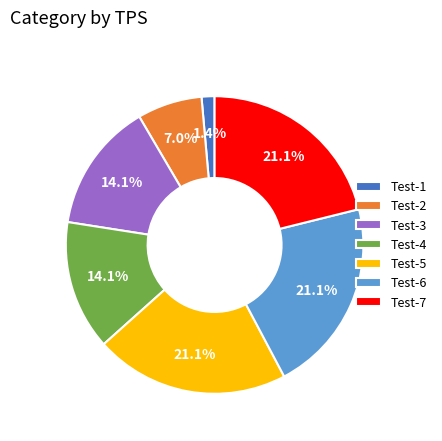

To the nearest percent, what portion does Test-4 represent?

14%